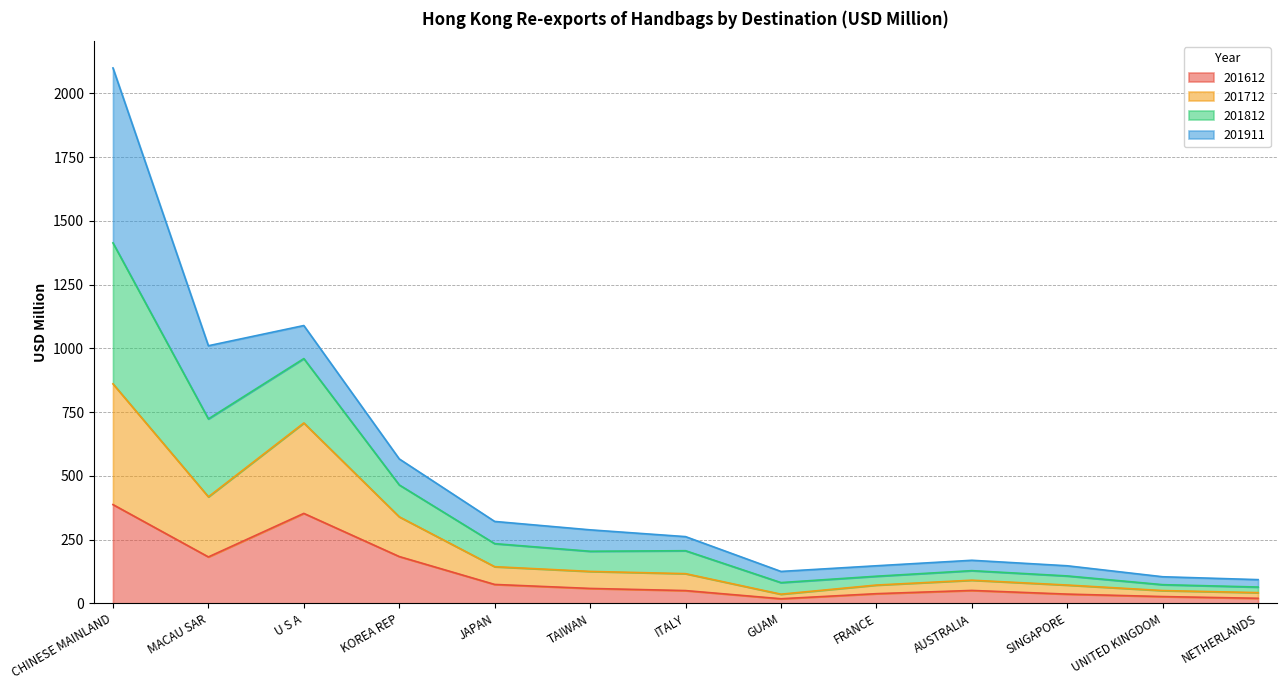

What is the label of the 12th point from the right?

MACAU SAR